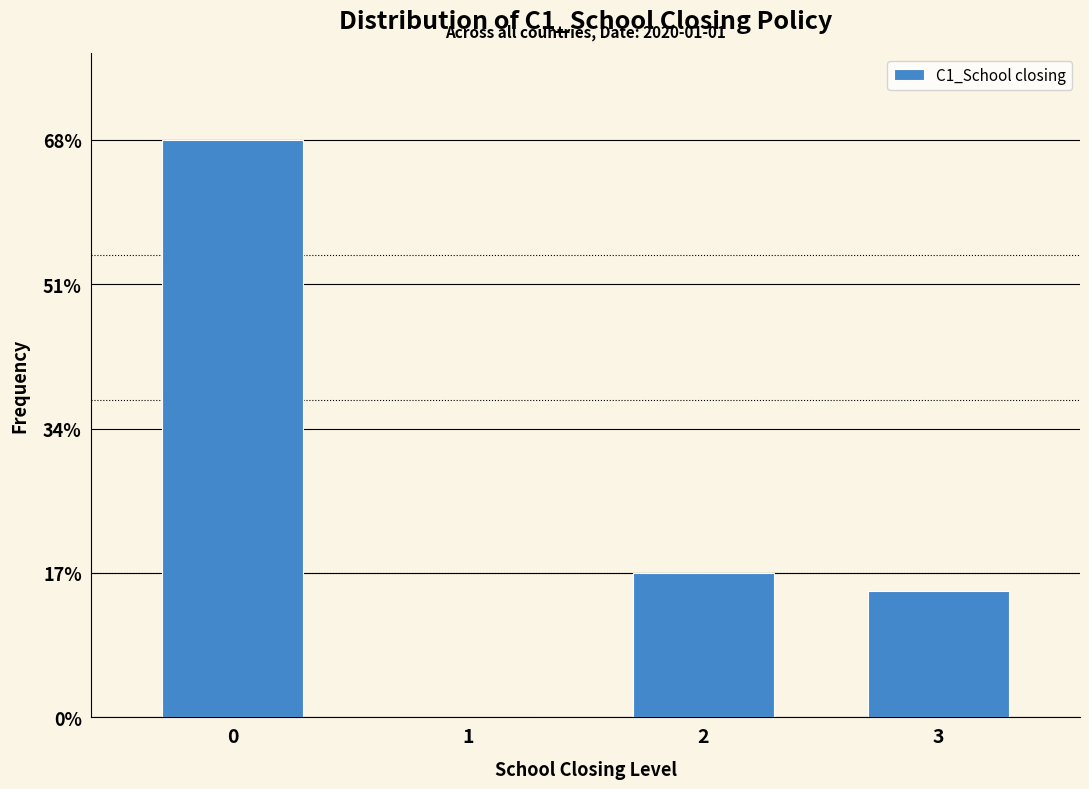

Are the bars horizontal?

No